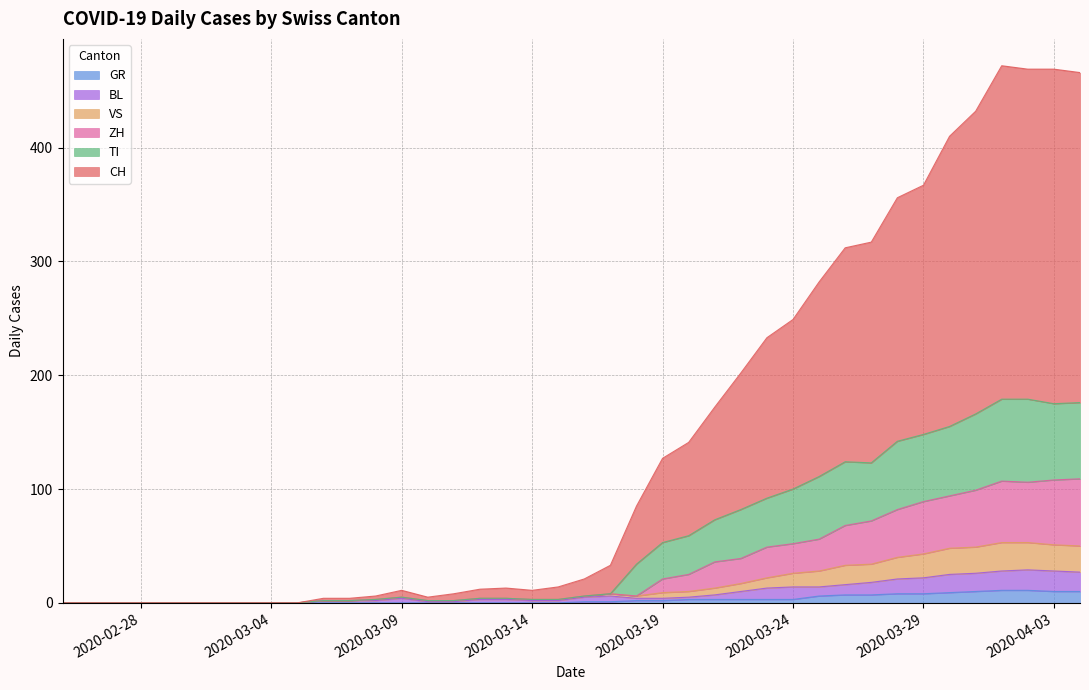

Does the chart display data point markers on the line(s)?

No